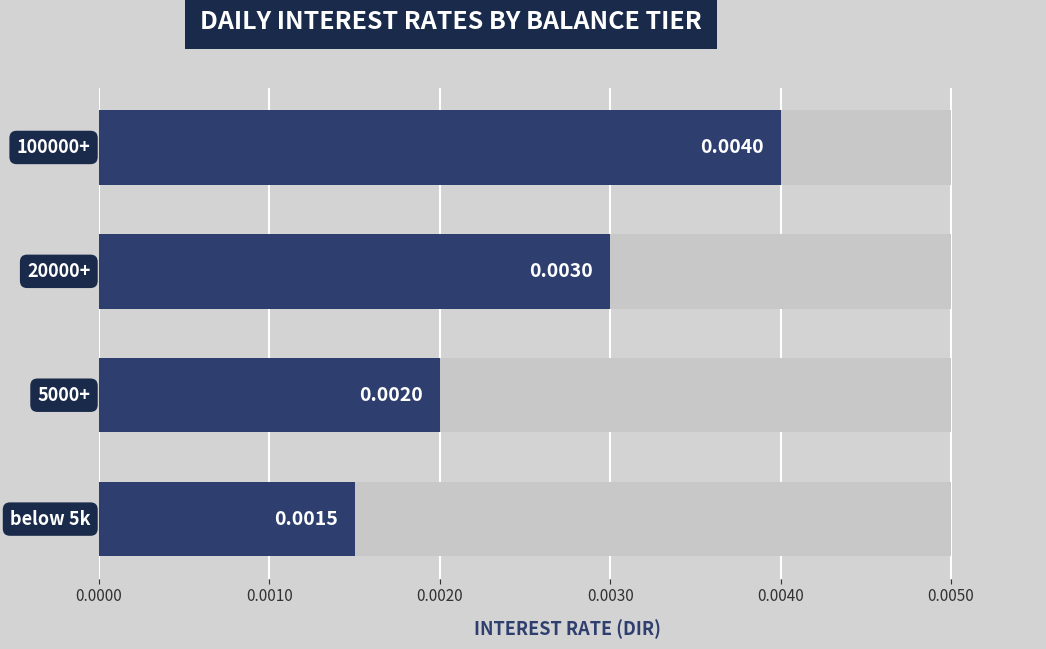

Which has a higher value, 0.0010 or 0.0000?

0.0010